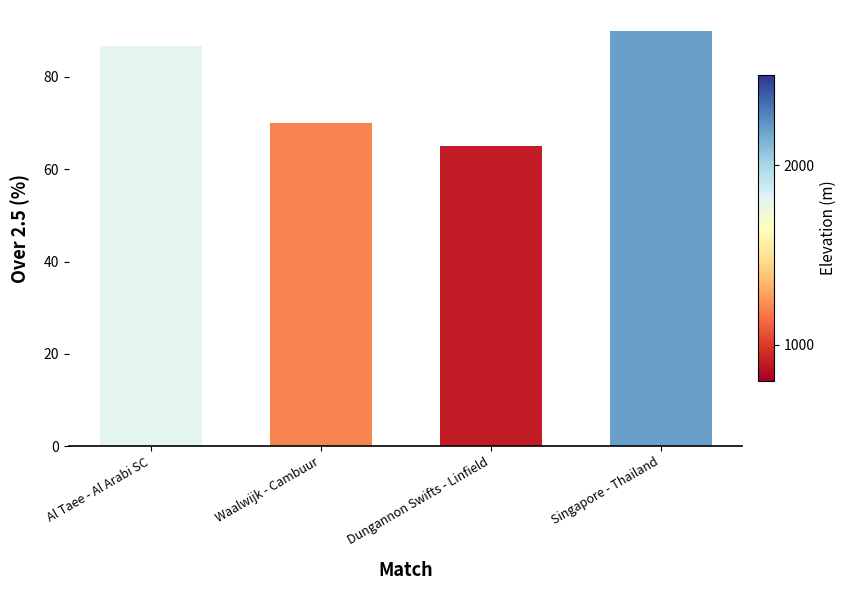

Reading right to left, extract all data points from this chart.

Singapore - Thailand=90.0	Dungannon Swifts - Linfield=65.0	Waalwijk - Cambuur=70.0	Al Taee - Al Arabi SC=86.7